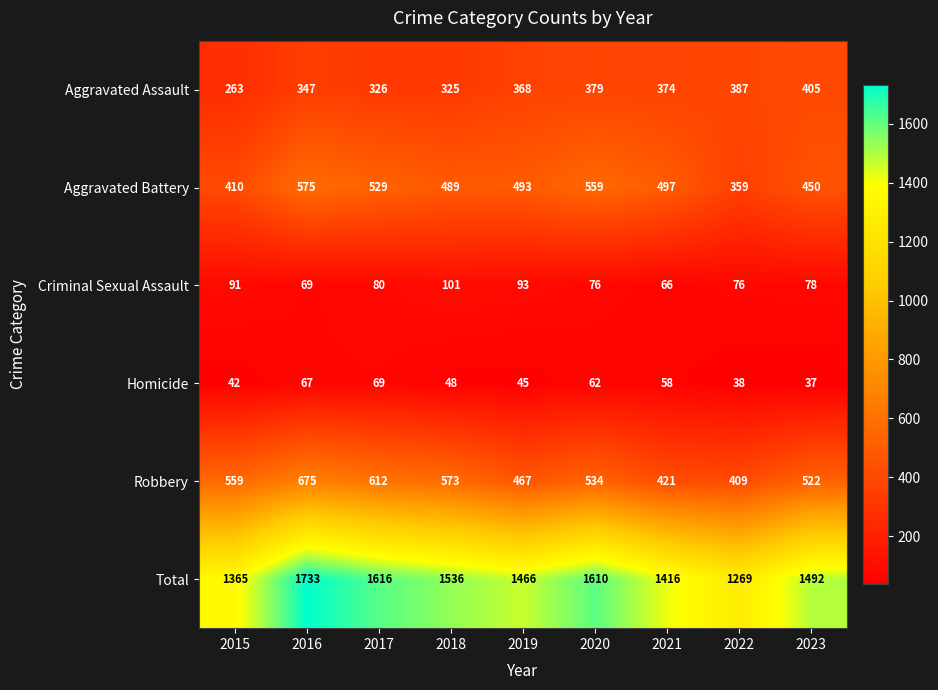

Which series has the widest spread of values?

Total